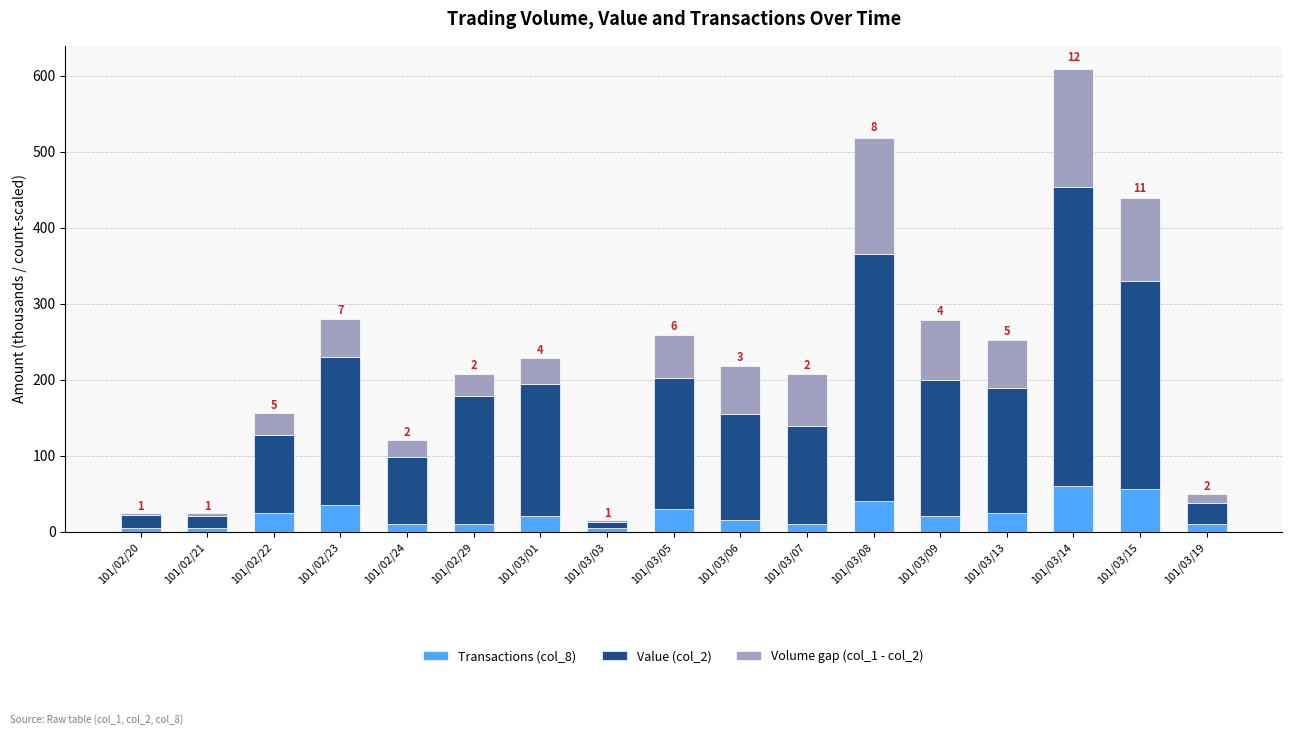

Is it true that Transactions (col_8) equals 10.1 at 101/03/19?

True